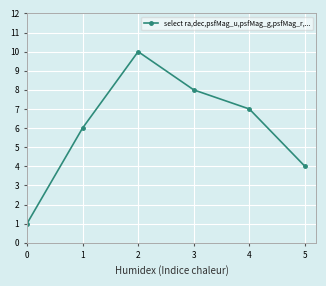

What is the change in value from 1 to 4?

+1